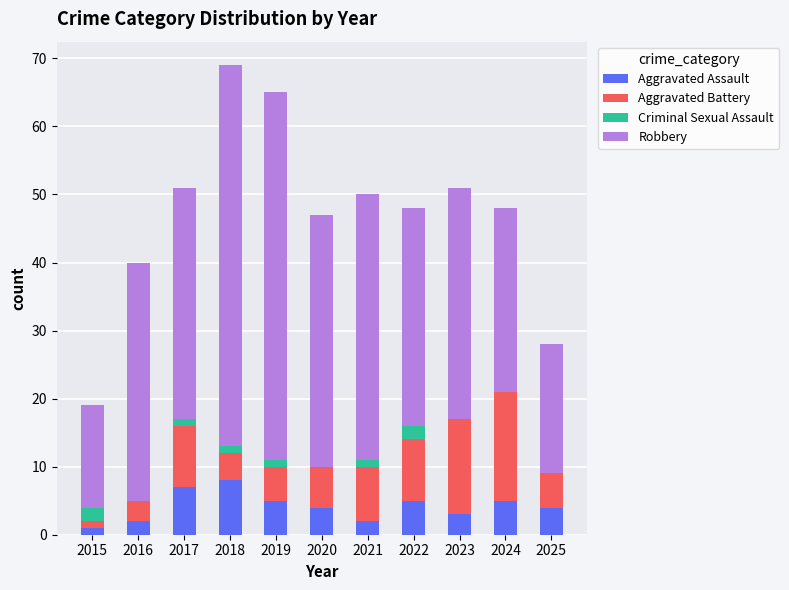

What is the sum of the Aggravated Assault values at 2023 and 2020?

7